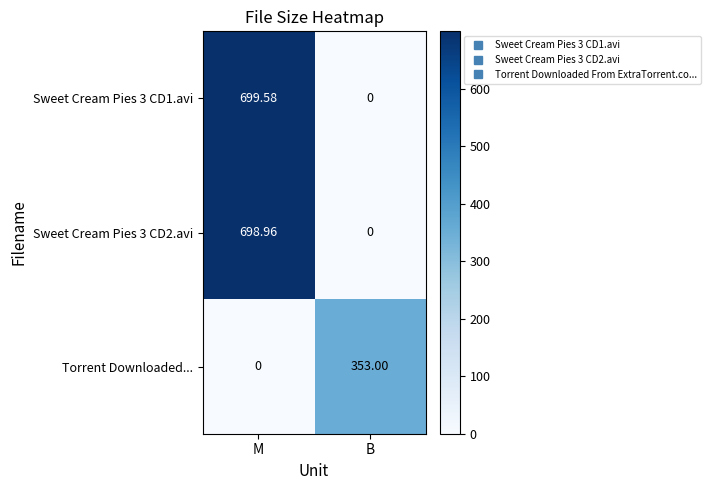

At which category is the sum across all series the highest?

M